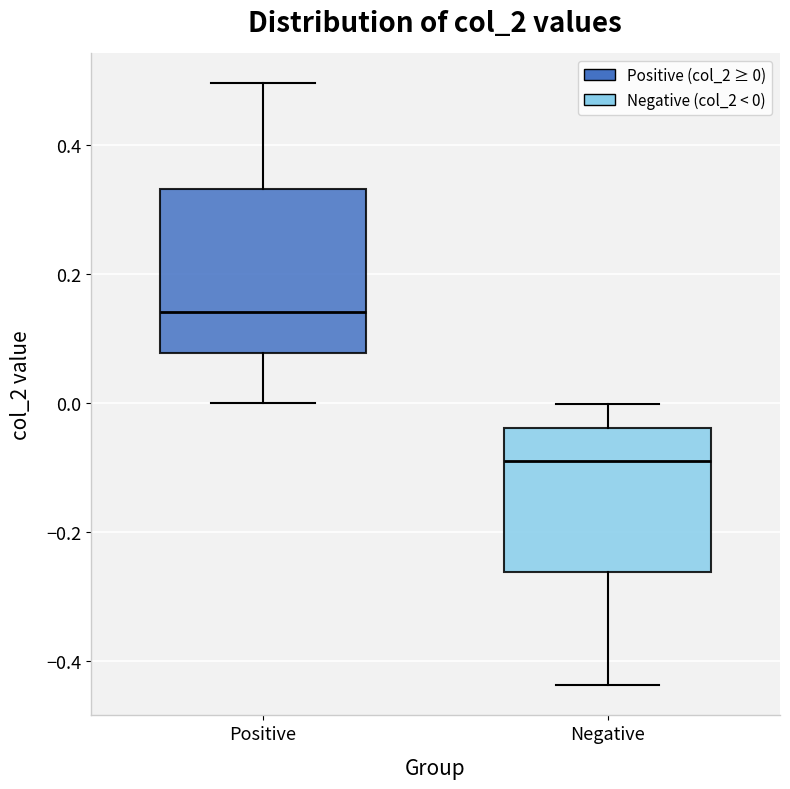

Which box has the lowest median line?

Negative